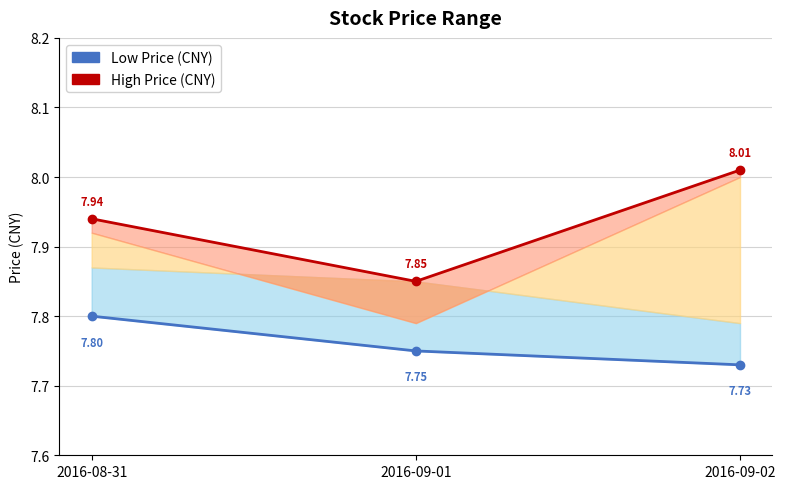

What is the spread (max minus min) of values at 2016-08-31?

0.1